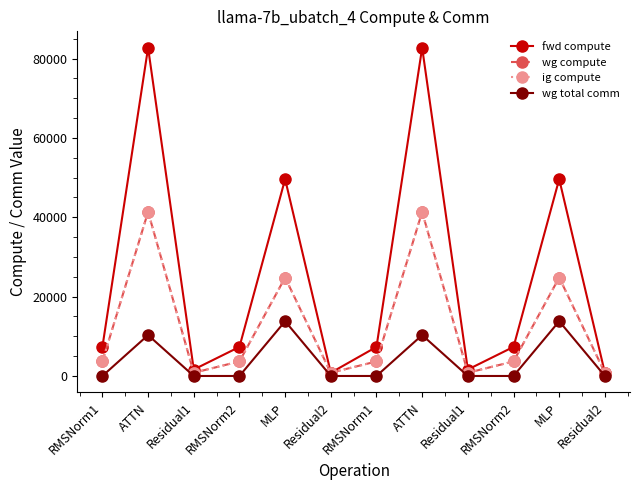

Is this an area chart (filled region under the line)?

No